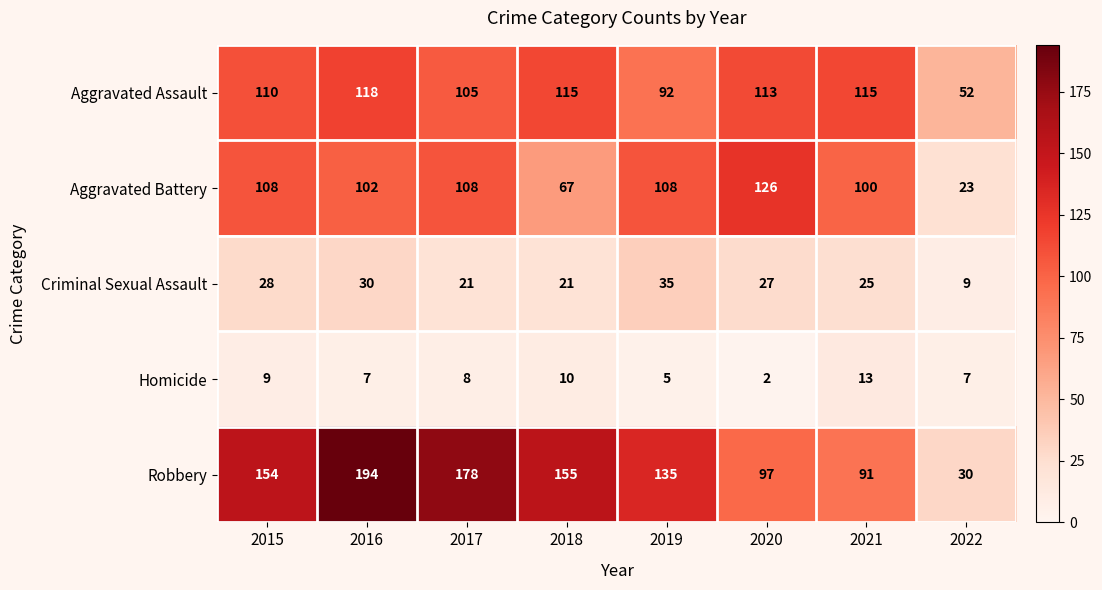

What is the sum of all Aggravated Battery values?

742